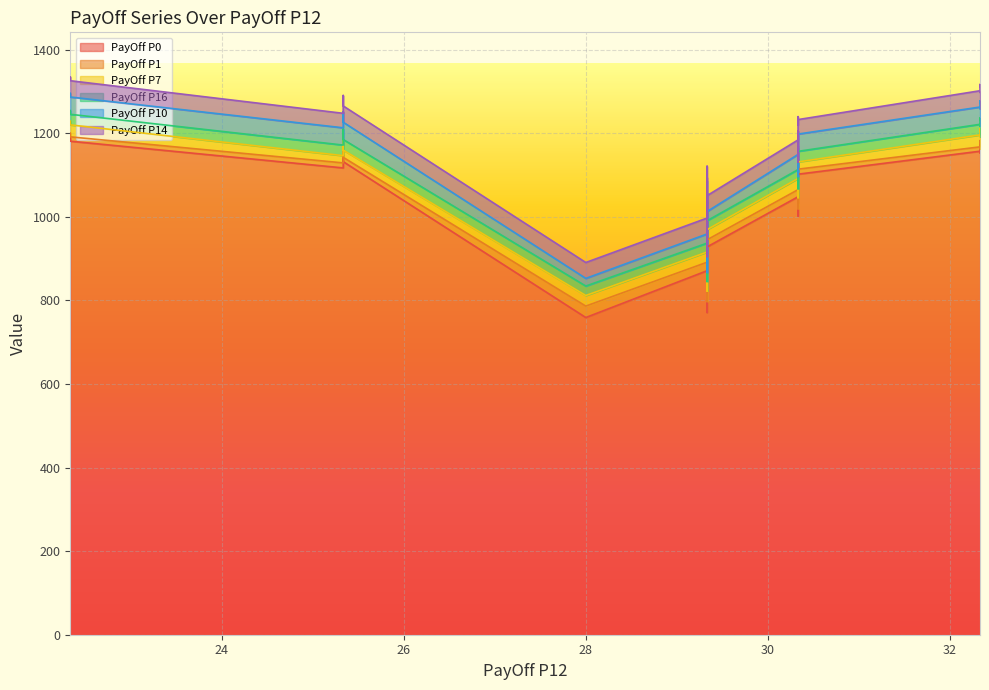

Which has a higher value, 30.33333333333333 or 29.33333333333333?

30.33333333333333